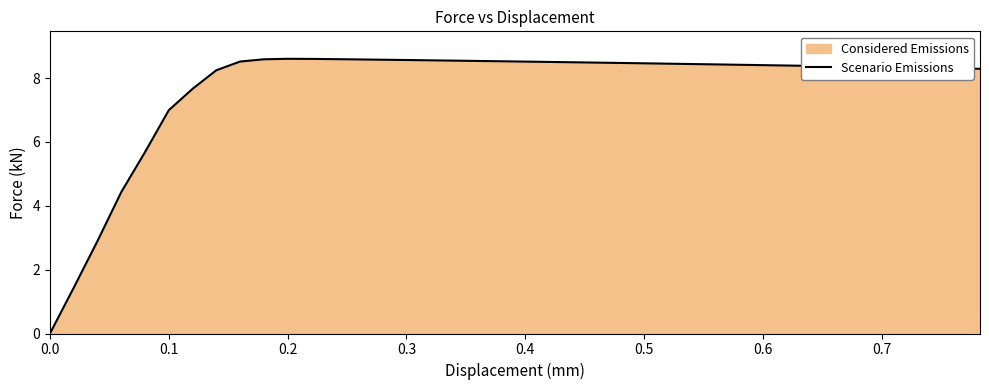

How many values are below 8?

7